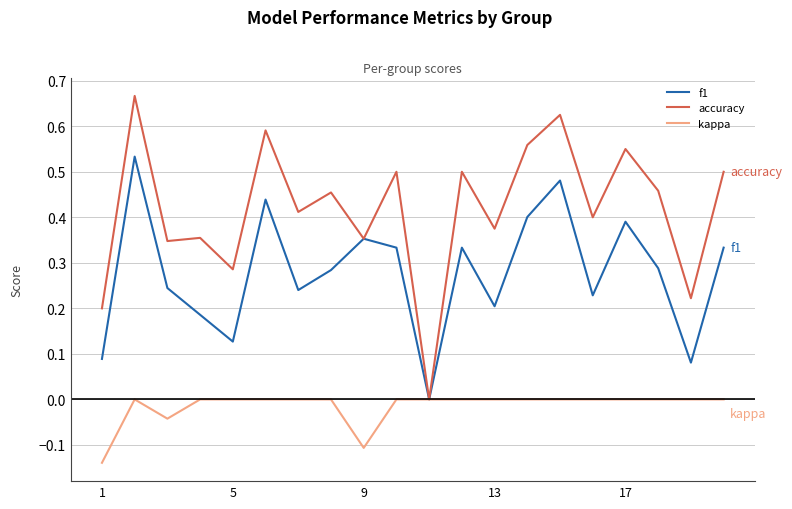

Which series has the widest spread of values?

accuracy